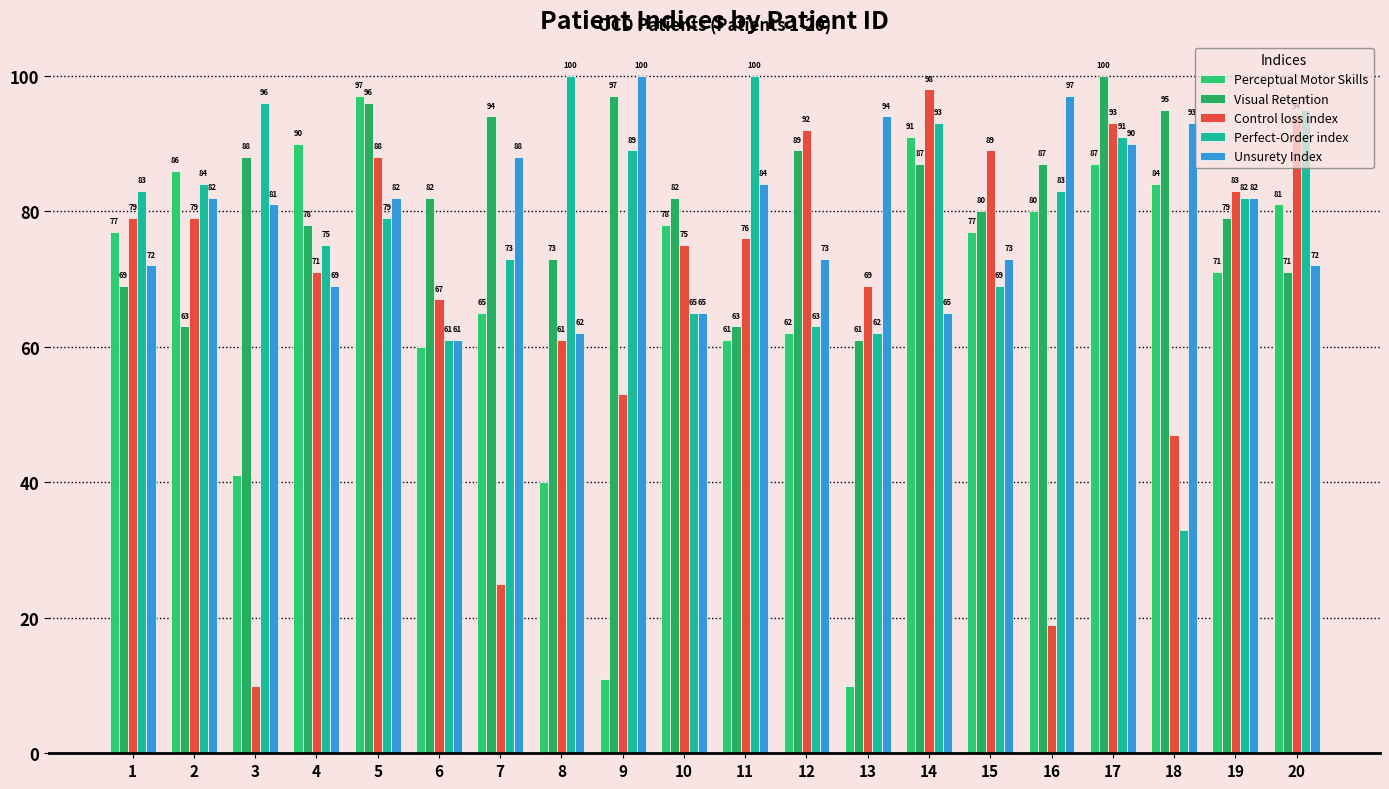

Which series has the largest total across all categories?

Visual Retention